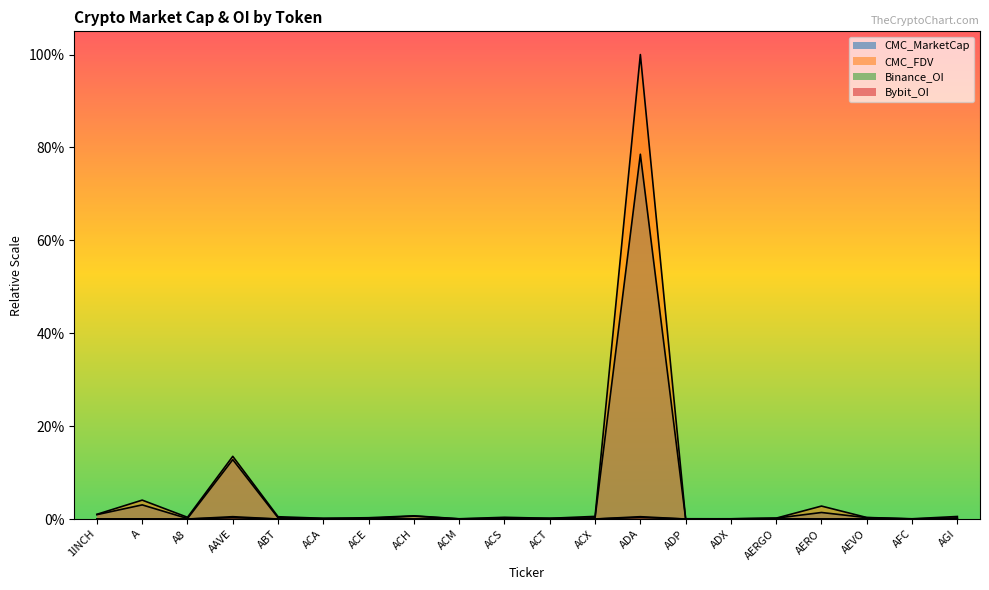

Reading left to right, extract all data points from this chart.

CMC_MarketCap: 0.0	0.0	0.0	0.1	0.0	0.0	0.0	0.0	0.0	0.0	0.0	0.0	0.8	0.0	0.0	0.0	0.0	0.0	0.0	0.0
CMC_FDV: 0.0	0.0	0.0	0.1	0.0	0.0	0.0	0.0	0.0	0.0	0.0	0.0	1.0	0.0	0.0	0.0	0.0	0.0	0.0	0.0
Binance_OI: 0.0	0.0	0.0	0.0	0.0	0.0	0.0	0.0	0.0	0.0	0.0	0.0	0.0	0.0	0.0	0.0	0.0	0.0	0.0	0.0
Bybit_OI: 0.0	0.0	0.0	0.0	0.0	0.0	0.0	0.0	0.0	0.0	0.0	0.0	0.0	0.0	0.0	0.0	0.0	0.0	0.0	0.0